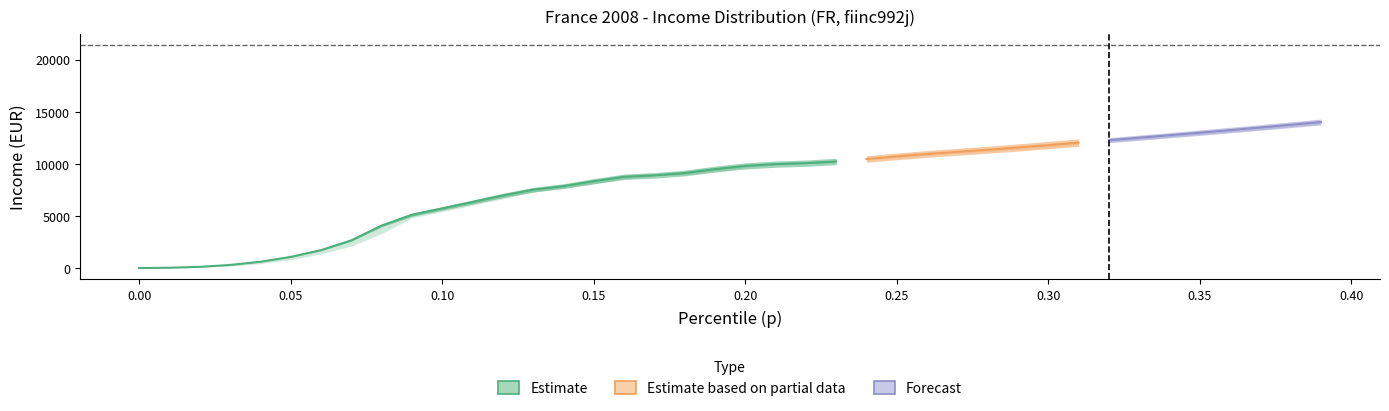

How many series are shown in this chart?

3